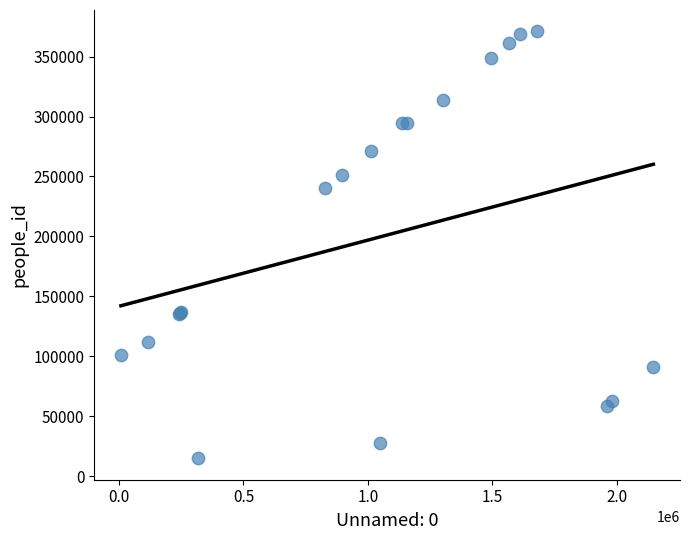

What Y value in the scatter plot is closest to 192962?

240267